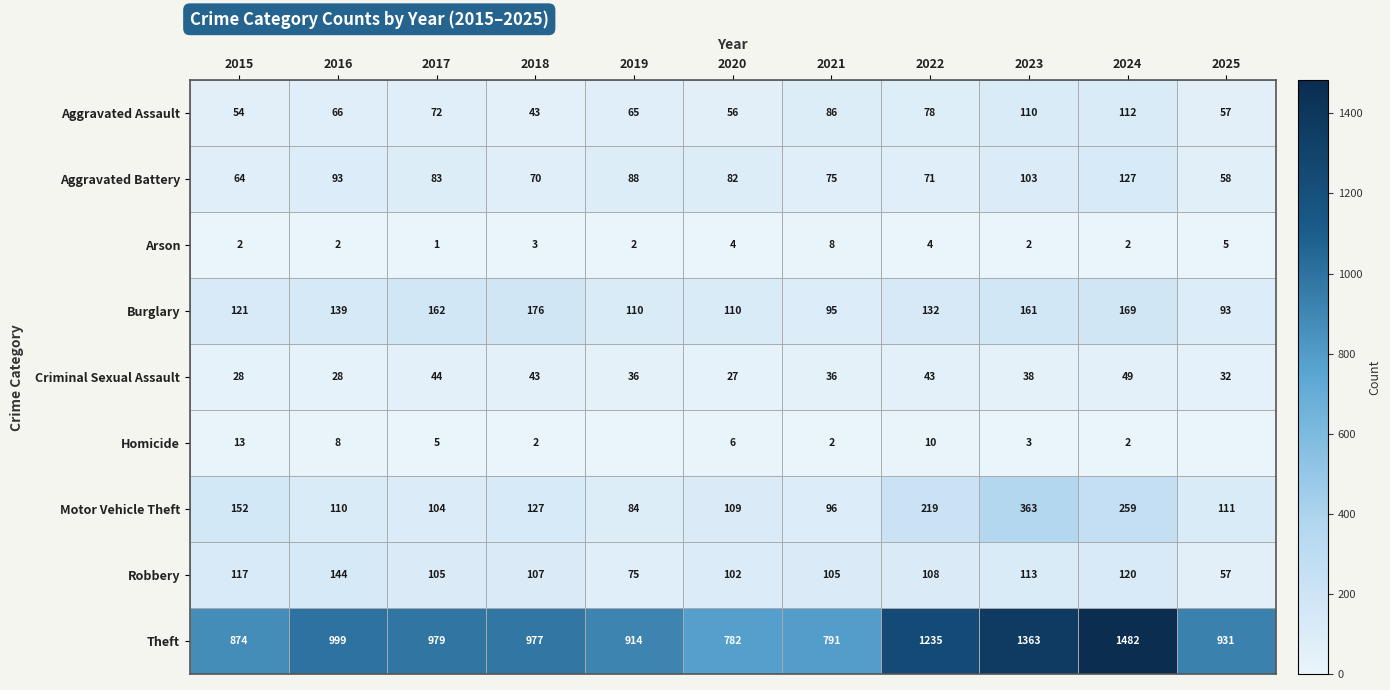

What is the difference between the second highest and minimum values in the Motor Vehicle Theft series?

175